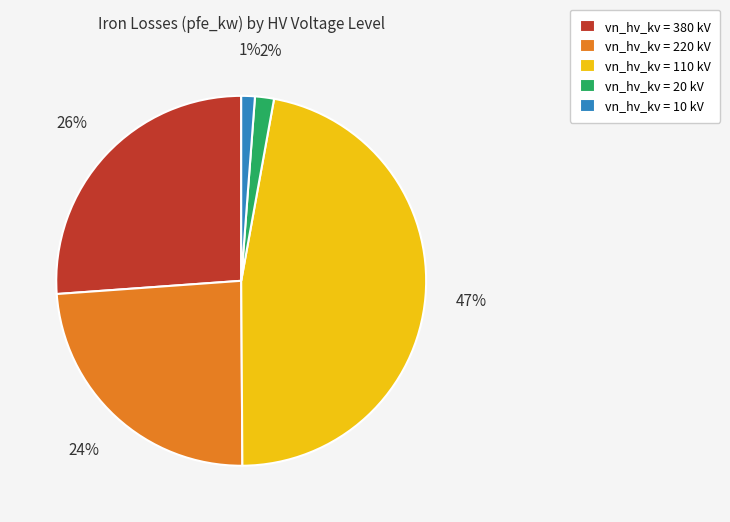

Which slice is the largest?

vn_hv_kv = 110 kV